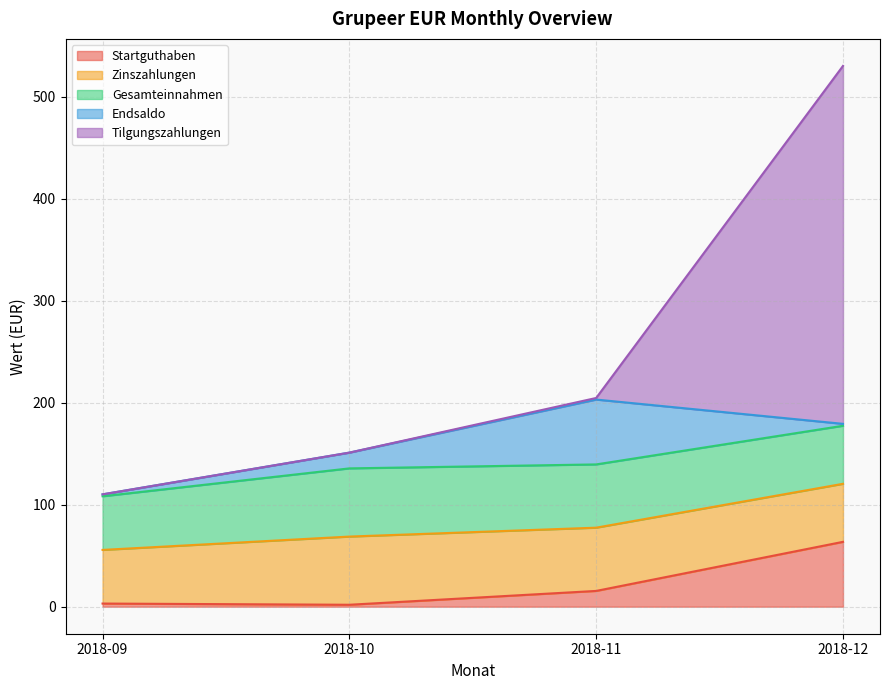

What are all the series names shown in the legend?

Startguthaben, Zinszahlungen, Gesamteinnahmen, Endsaldo, Tilgungszahlungen